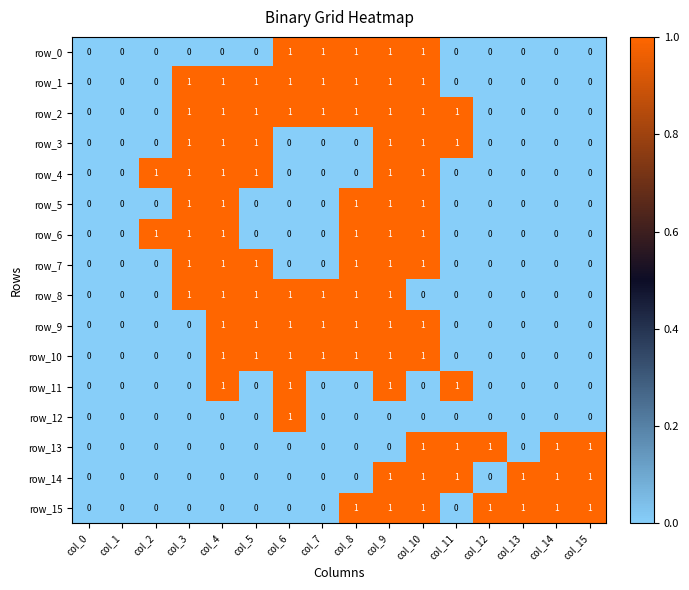

What is the difference between the maximum and second lowest values in the row_15 series?

1